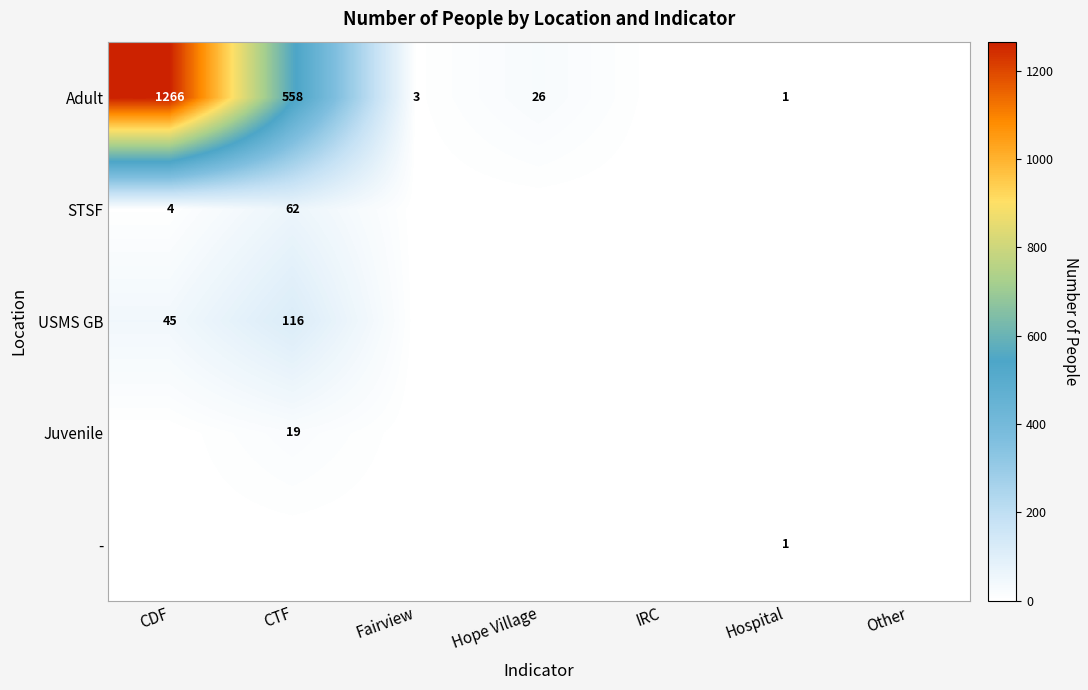

Count the number of data series in this chart.

5